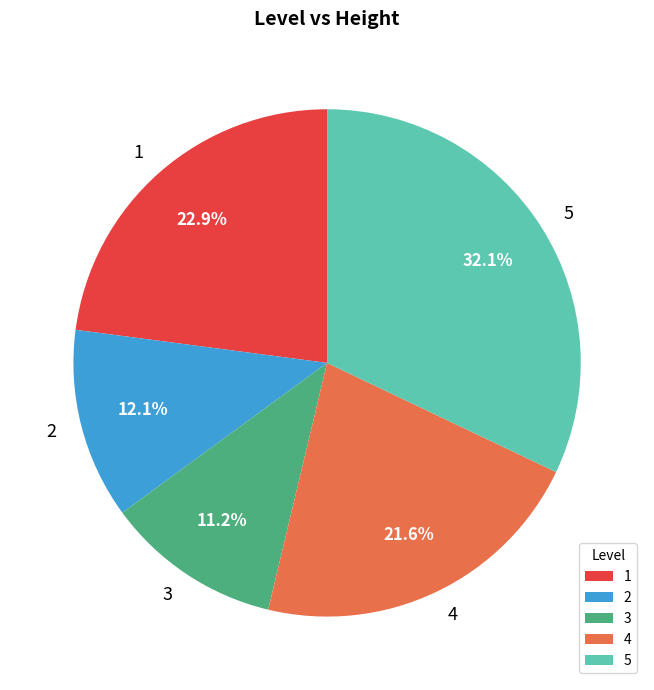

What percentage is the 3 slice, to the nearest percent?

11%